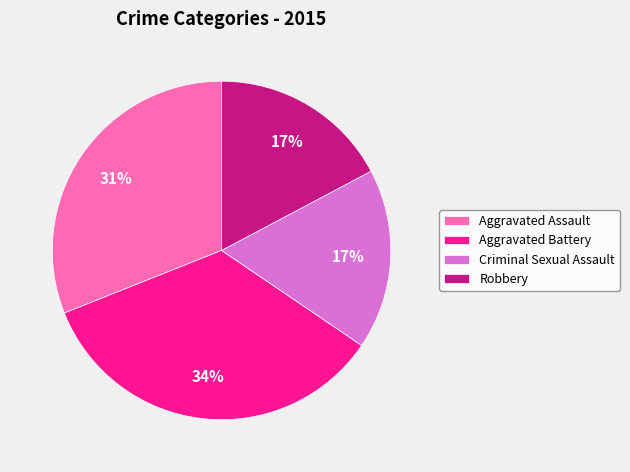

How many slices are in this pie chart?

4